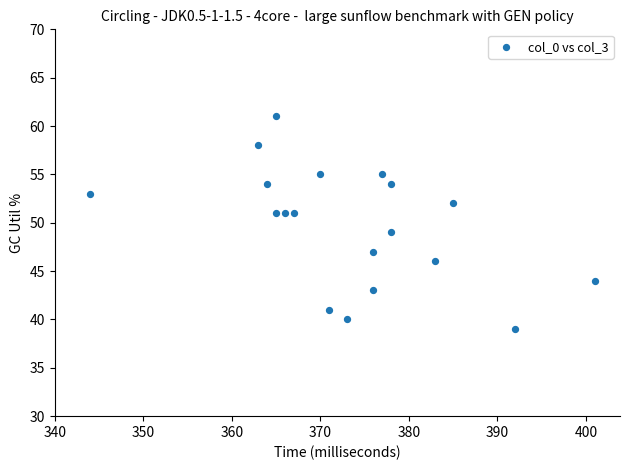

What is the range of Y values (max minus min)?

22